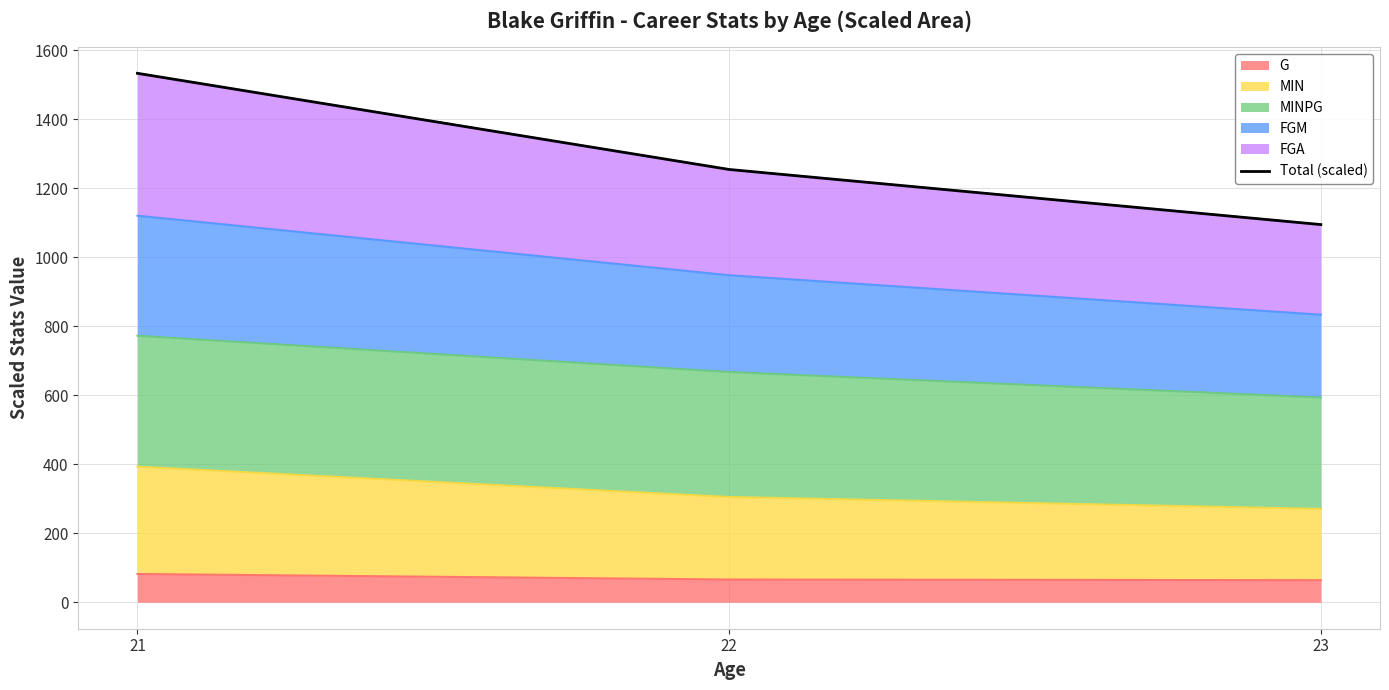

Reading left to right, what are all the values shown in this chart?

1533.5	1254.7	1095.0